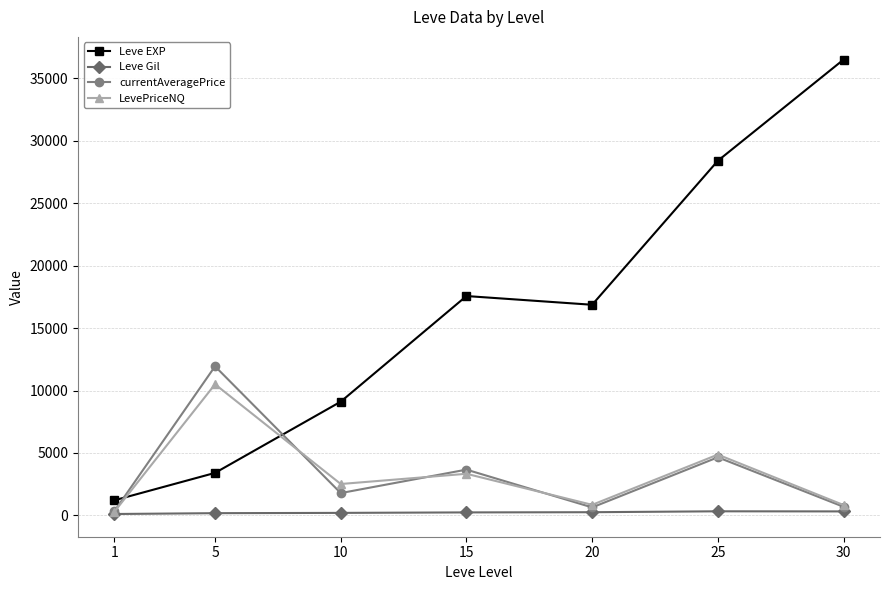

Which series has the largest total across all categories?

Leve EXP